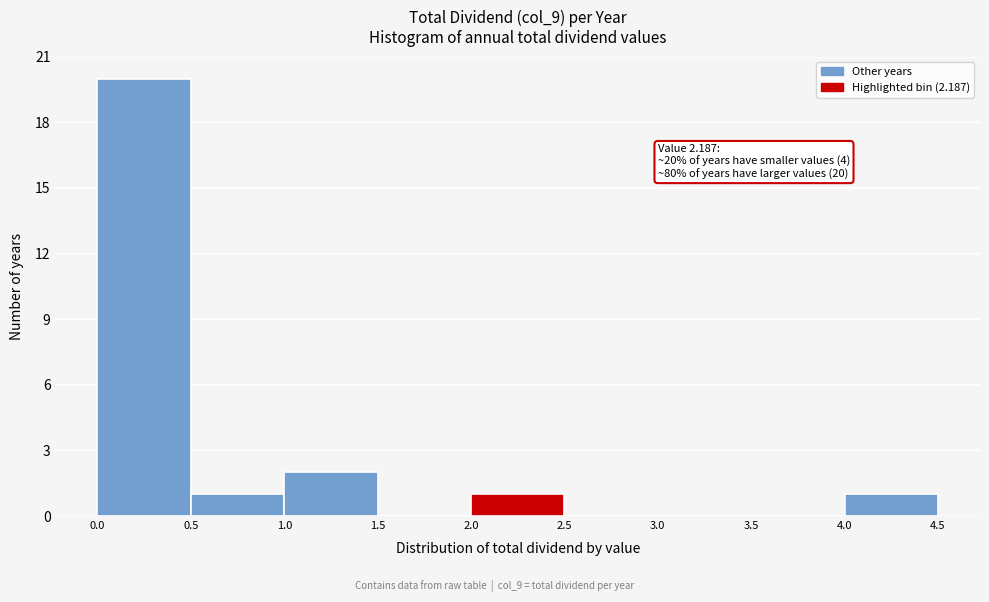

Which range on the x-axis has the tallest bar?

0.0 to 0.5